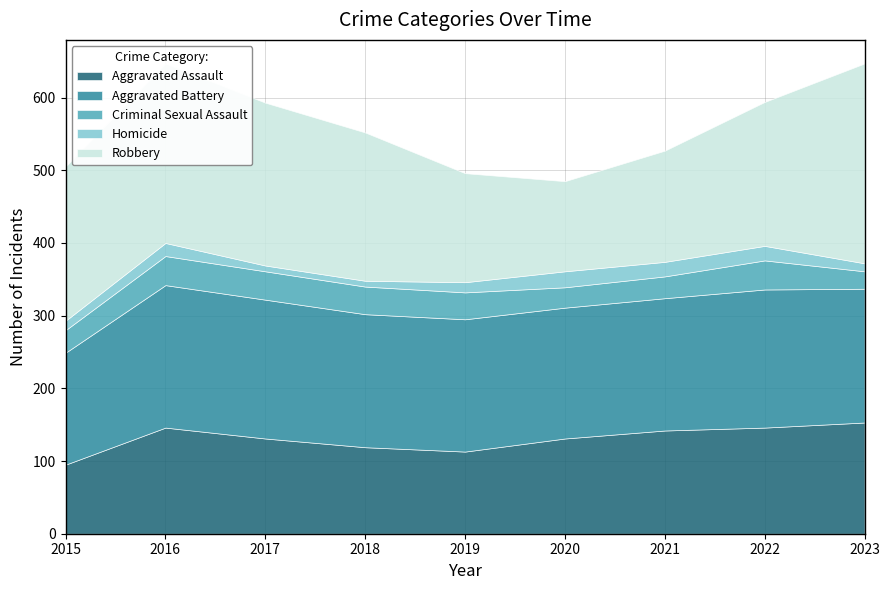

Does the chart have visible grid lines?

Yes